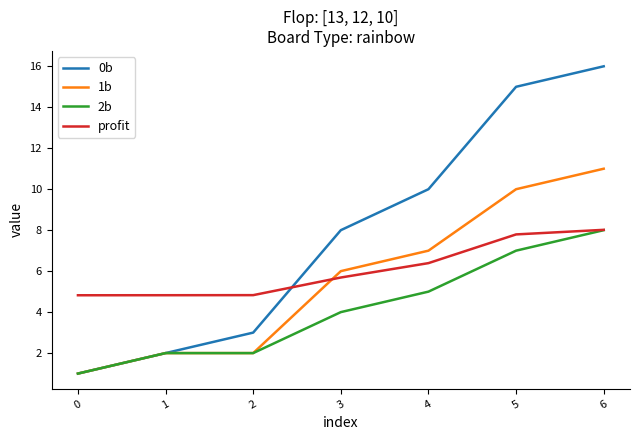

Which series has the largest total across all categories?

0b